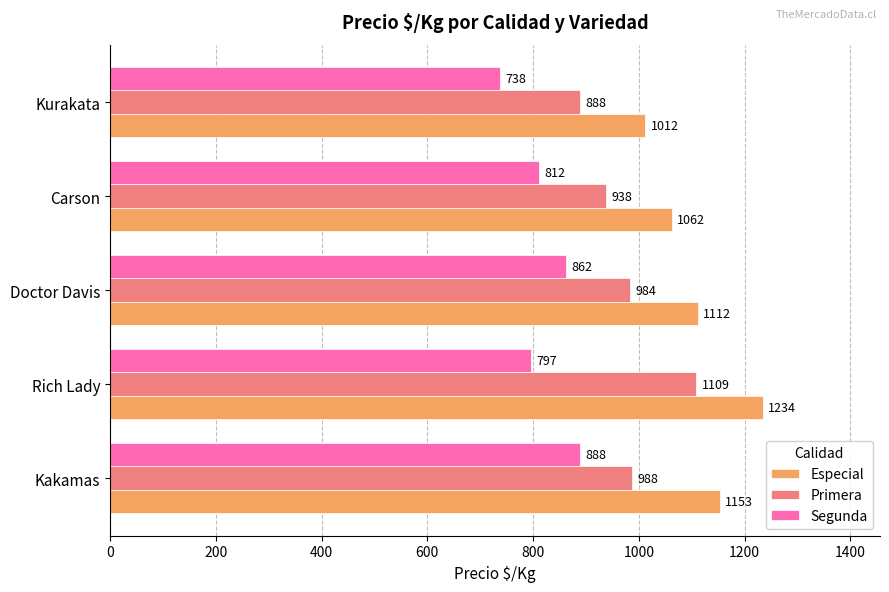

What is the difference between the second highest and second lowest values in the Especial series?

91